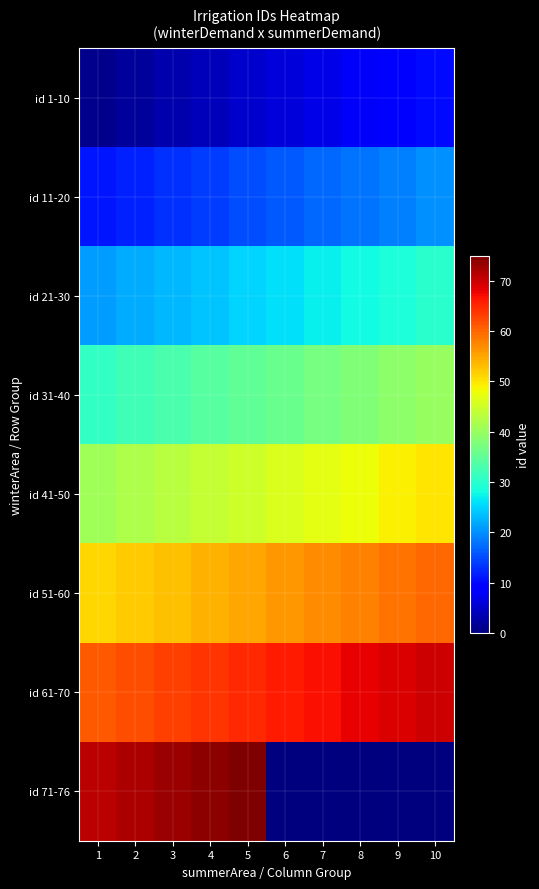

Reading left to right, what are all the values shown in this chart?

id 1-10: 1=1	2=2	3=3	4=4	5=5	6=6	7=7	8=8	9=9	10=10
id 11-20: 1=11	2=12	3=13	4=14	5=15	6=16	7=17	8=18	9=19	10=20
id 21-30: 1=21	2=22	3=23	4=24	5=25	6=26	7=27	8=28	9=29	10=30
id 31-40: 1=31	2=32	3=33	4=34	5=35	6=36	7=37	8=38	9=39	10=40
id 41-50: 1=41	2=42	3=43	4=44	5=45	6=46	7=47	8=48	9=49	10=50
id 51-60: 1=51	2=52	3=53	4=54	5=55	6=56	7=57	8=58	9=59	10=60
id 61-70: 1=61	2=62	3=63	4=64	5=65	6=66	7=67	8=68	9=69	10=70
id 71-76: 1=71	2=72	3=73	4=74	5=75	6=0	7=0	8=0	9=0	10=0